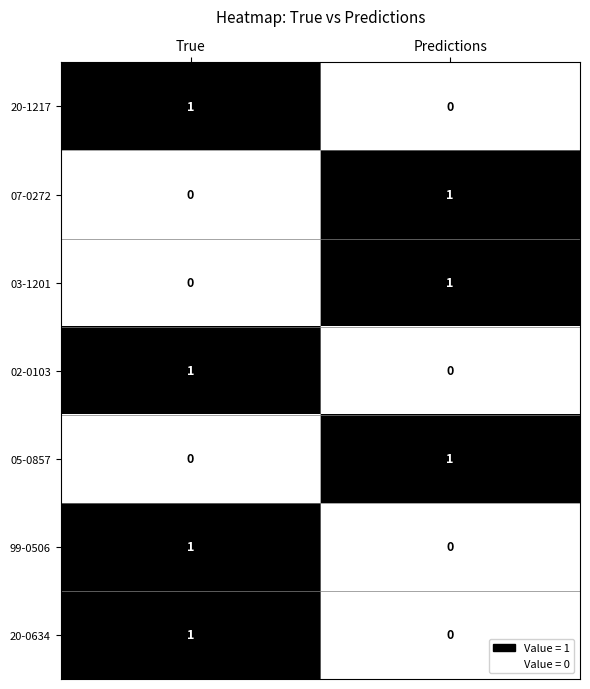

At which label does 02-0103 reach its peak?

True